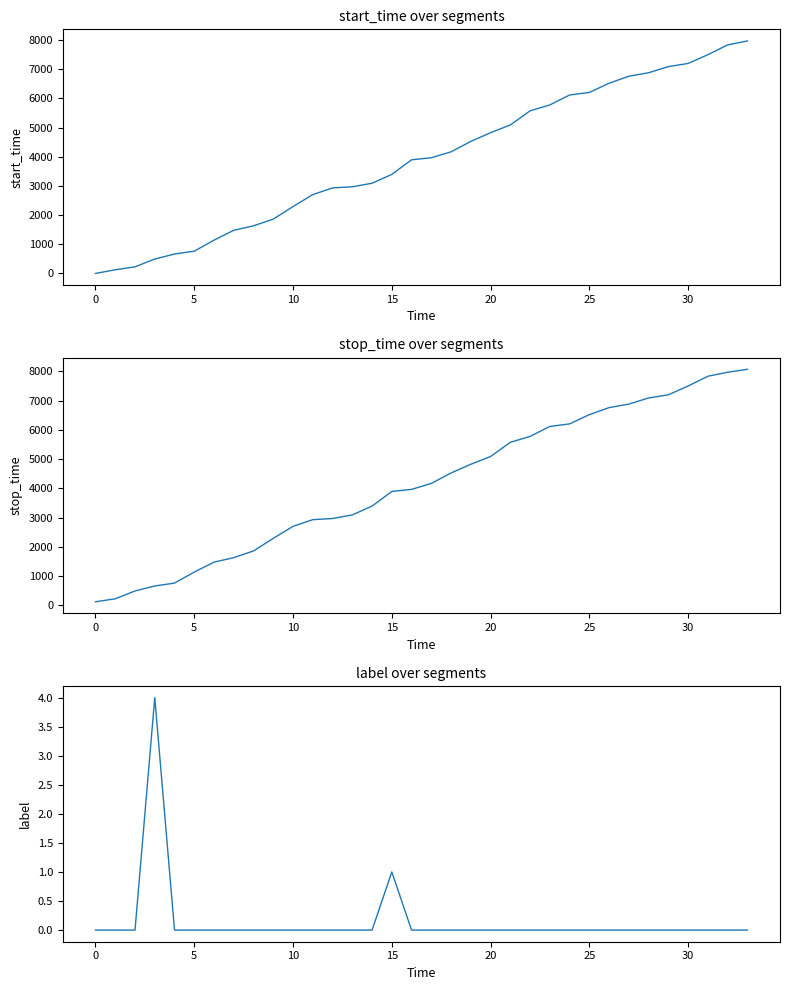

How many lines are shown in the chart?

3